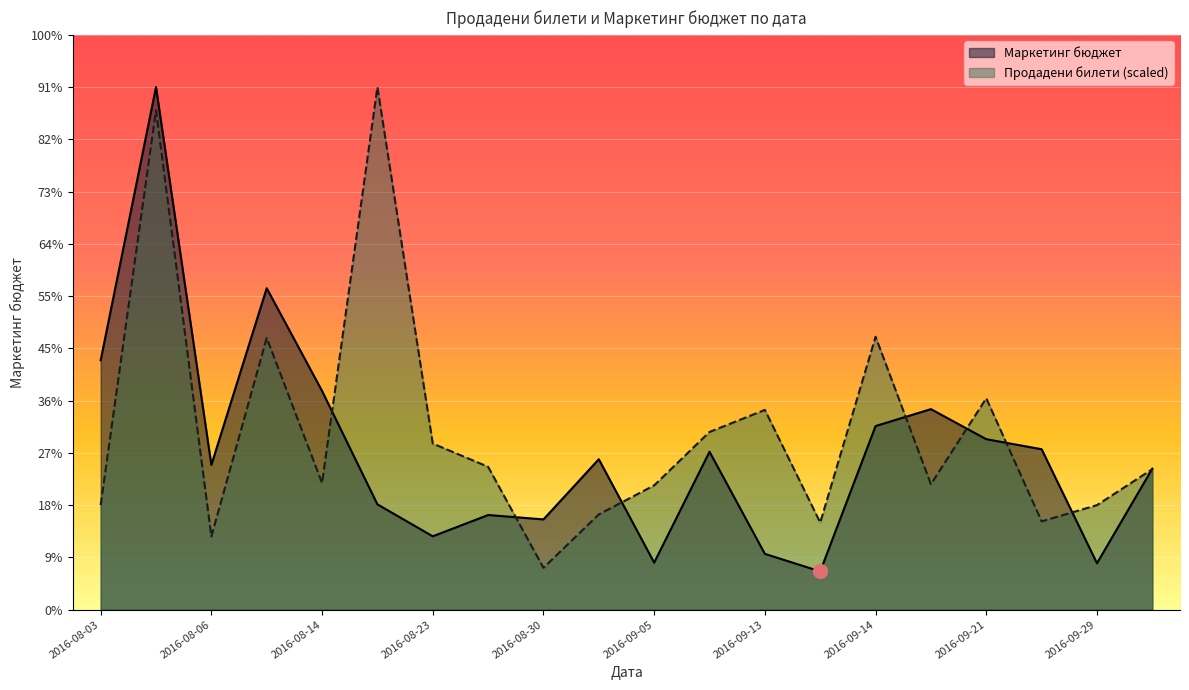

What is the value of the Продадени билети point at the 5th from the left?

2020.1